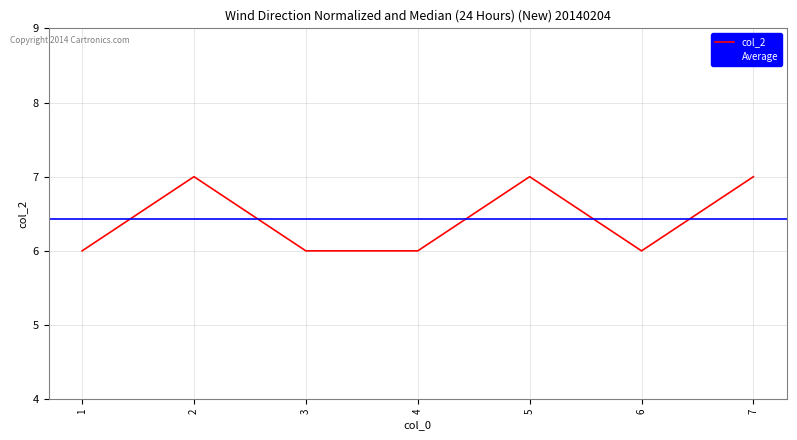

What is the highest value of the col_2 series?

7